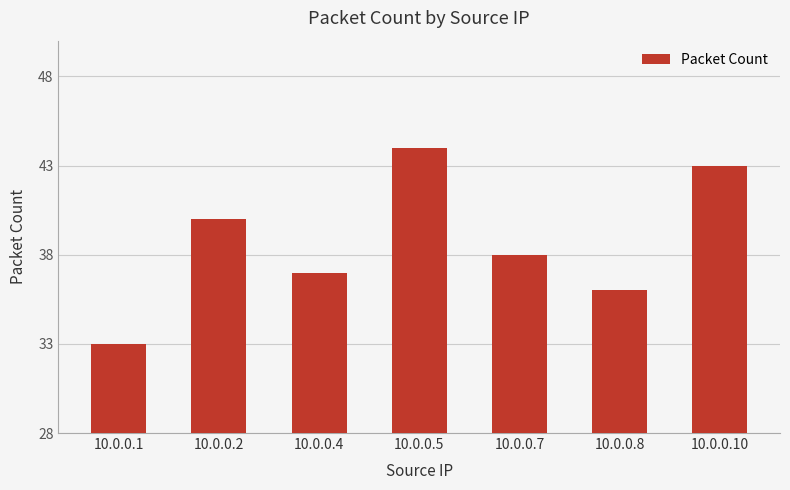

What is the difference between the values at 10.0.0.2 and 10.0.0.10?

3